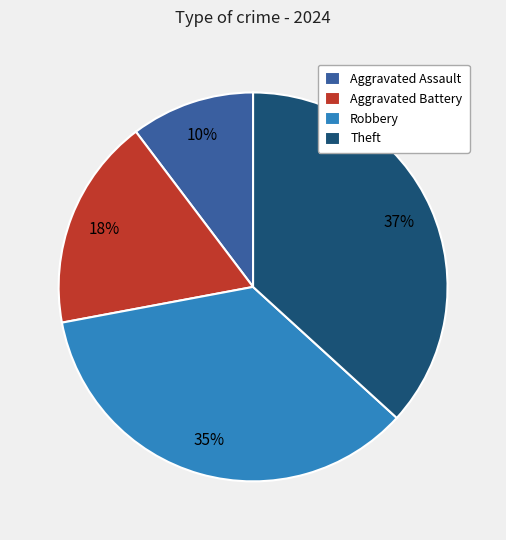

Which category has the smallest portion of the pie?

Aggravated Assault